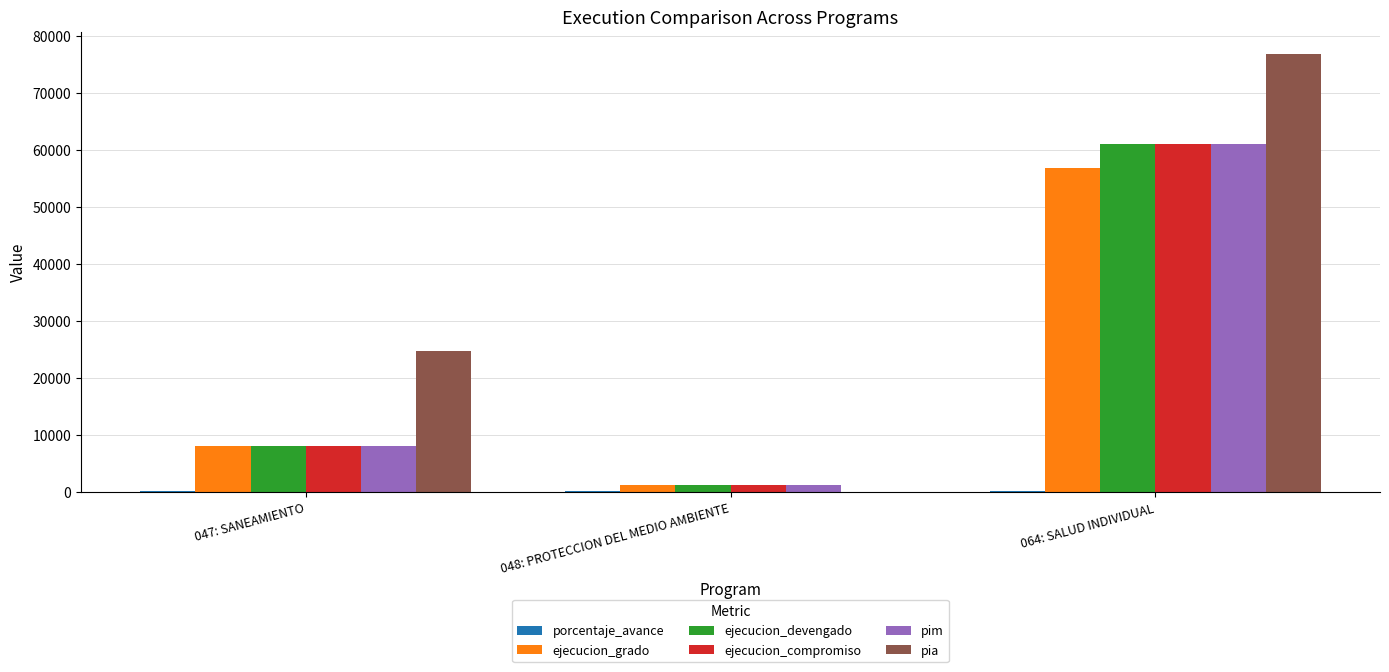

How many ejecucion_devengado values are between 1200 and 60937?

3